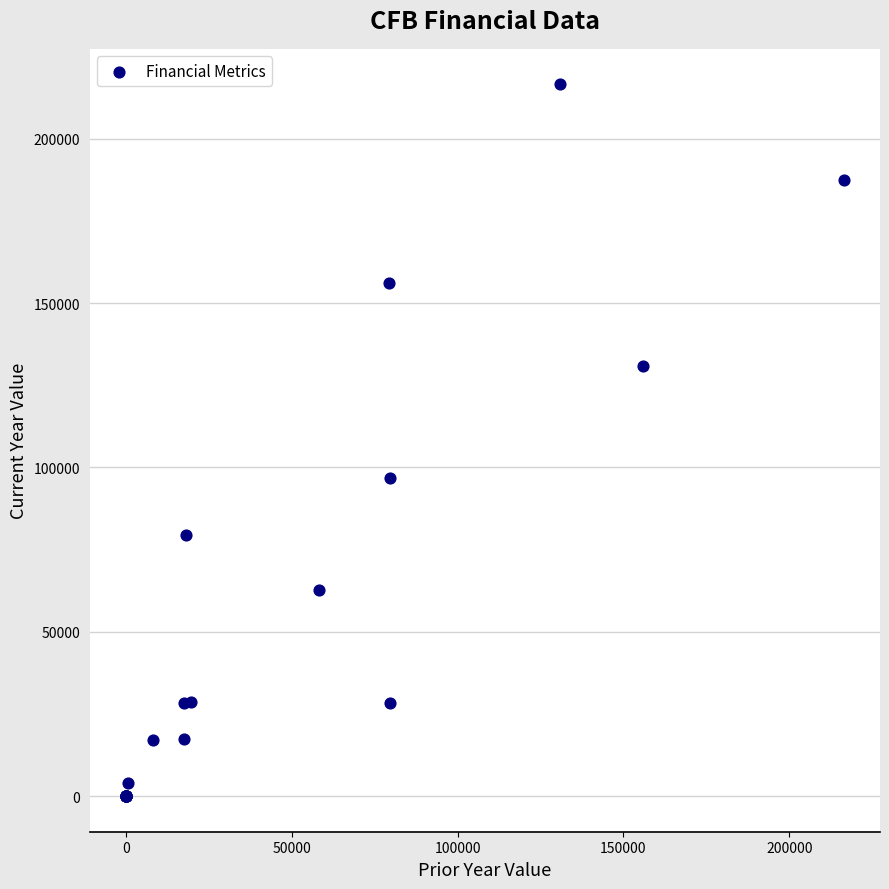

What Y value in the scatter plot is closest to 108250?

96900